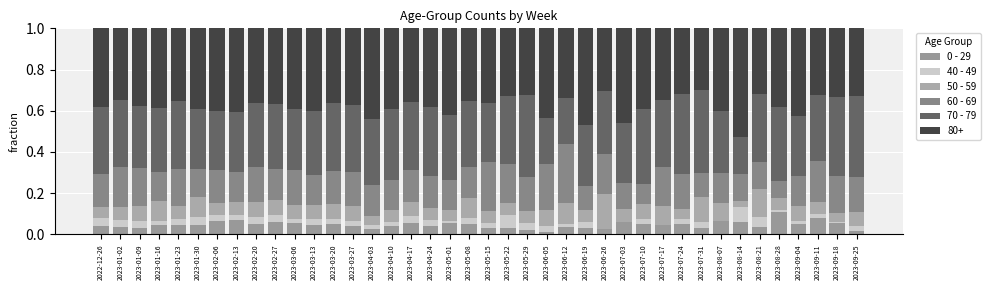

Are the bars horizontal?

No